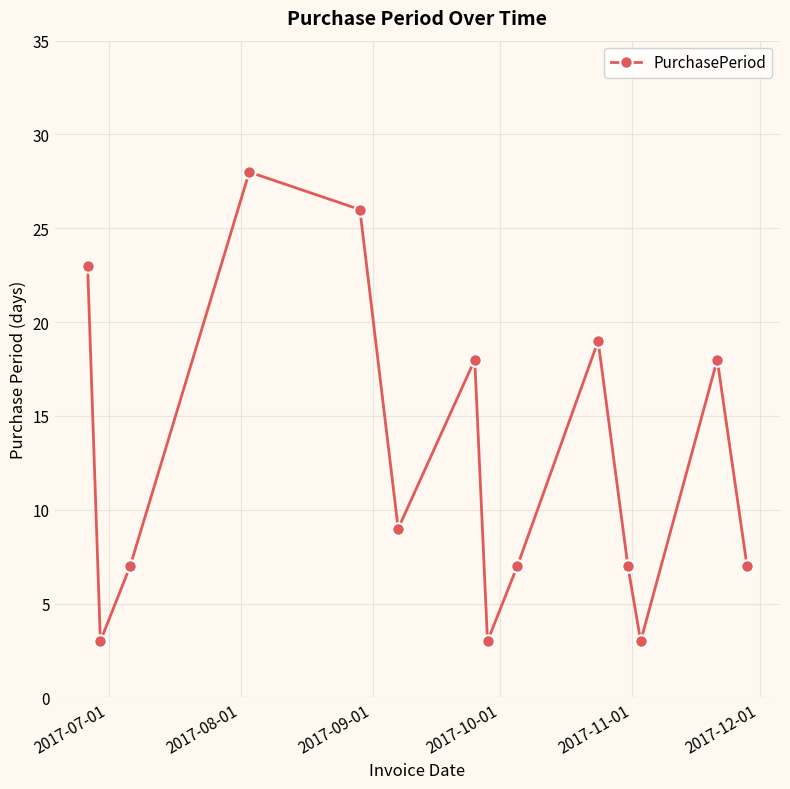

Reading left to right, what are all the values shown in this chart?

23	3	7	28	26	9	18	3	7	19	7	3	18	7